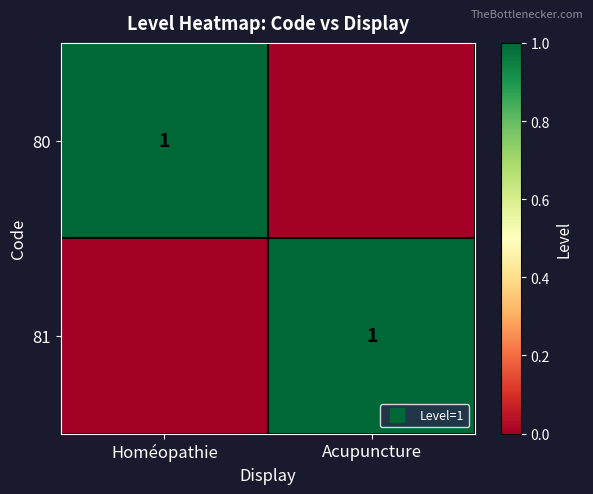

List the series in order of their peak value, lowest first.

80, 81